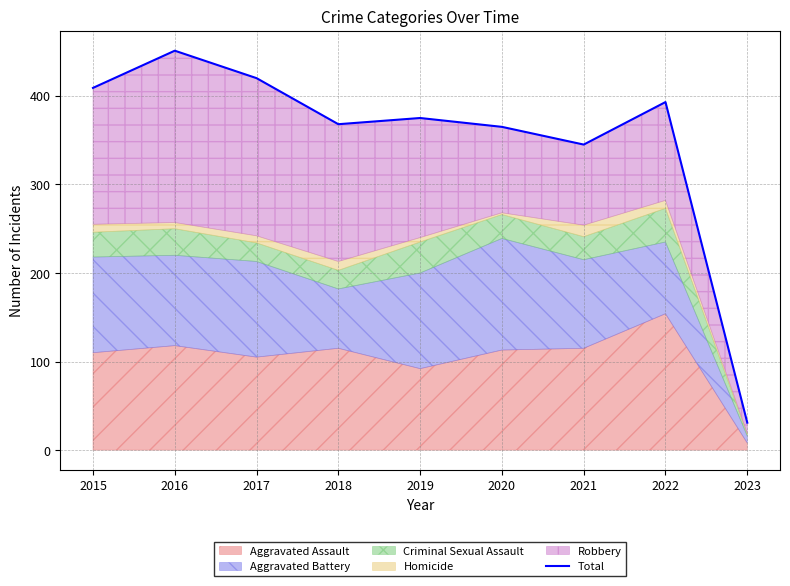

What is the change in value from 2016 to 2017?

-31